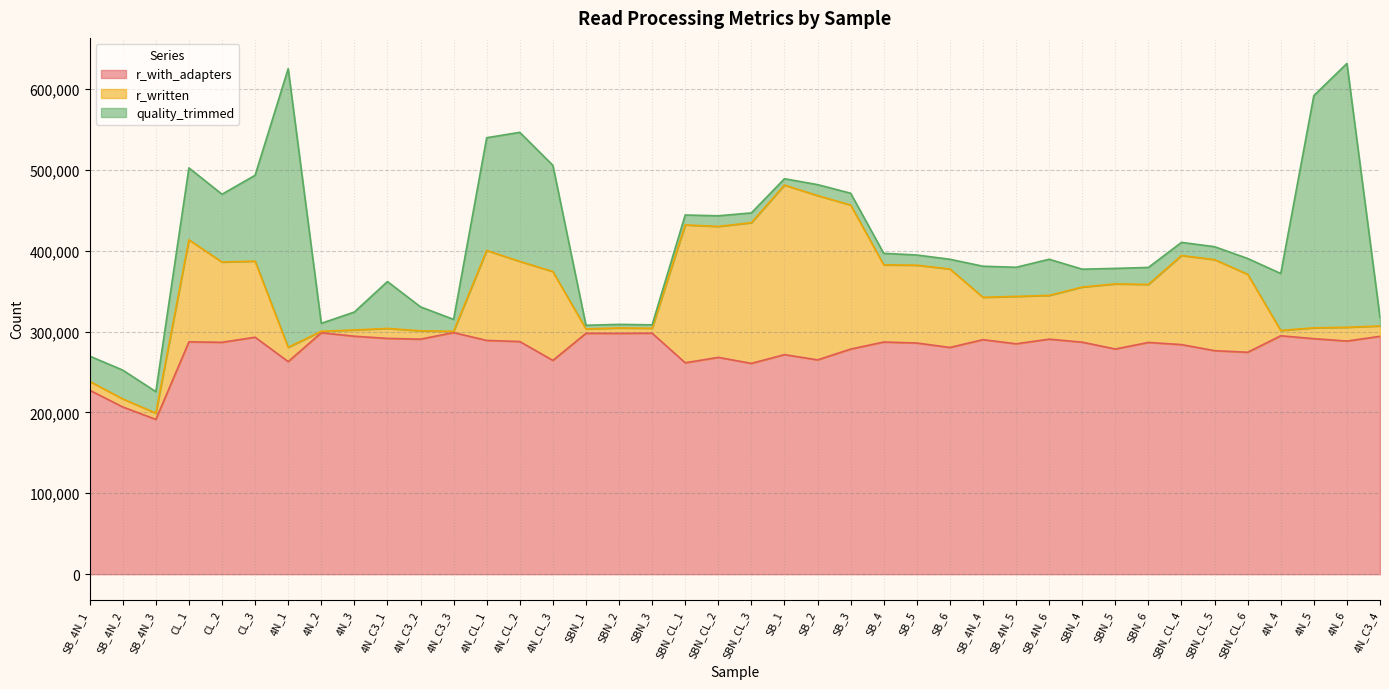

At how many categories does at least one series exceed 28284?

40